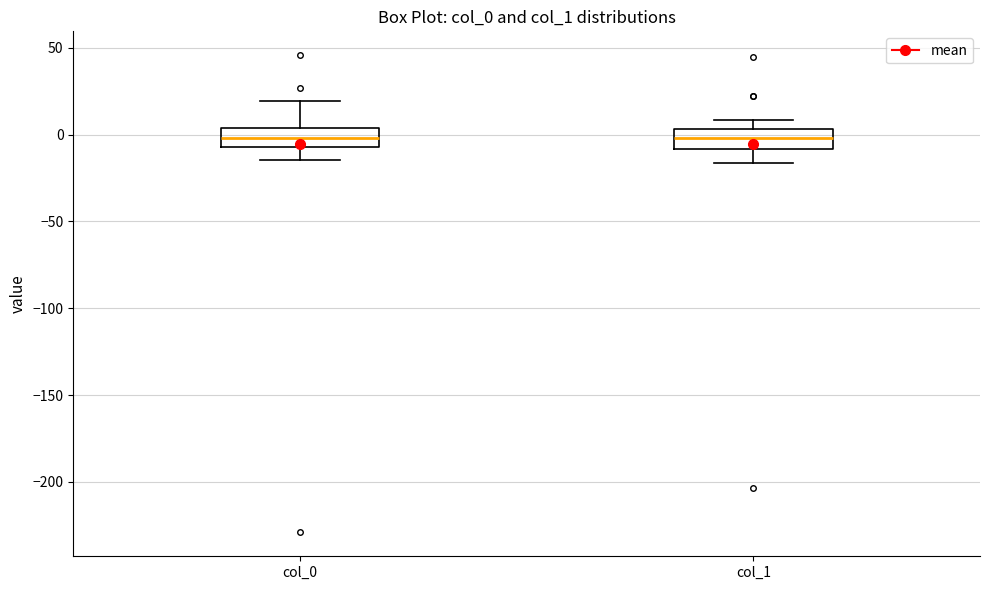

Reading left to right, transcribe this box plot: for each box, give where its median line is, the range the box spans, and where its two whiskers end, as read against the y-axis. The values are not printed on the chart, so give them approximately, as read against the axis.

col_0: median 0, box -5 to 5, whiskers -15 to 20
col_1: median 0, box -10 to 5, whiskers -15 to 10